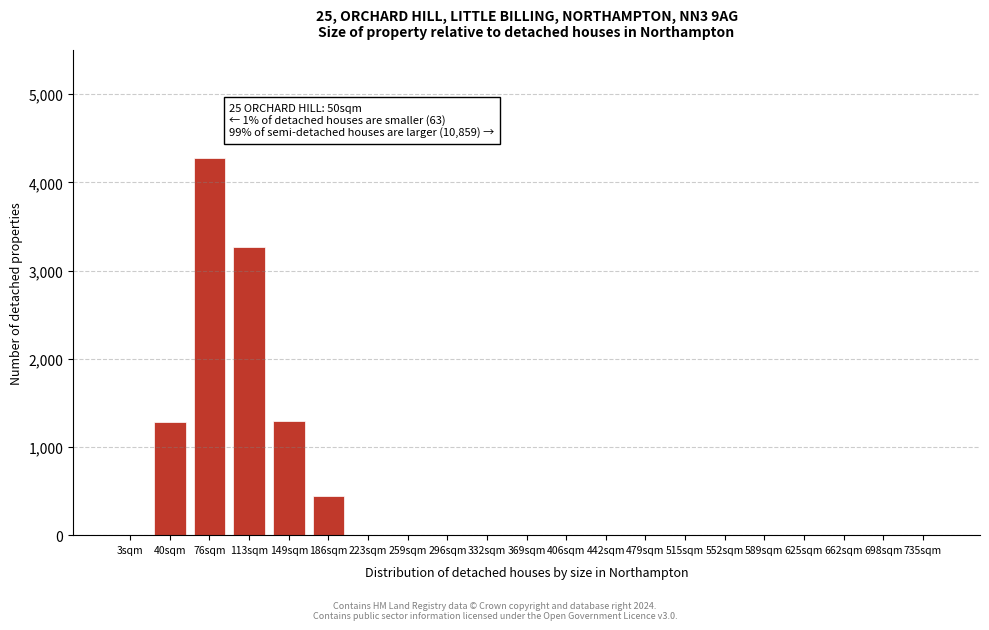

Which has a higher value, 149sqm or 76sqm?

76sqm